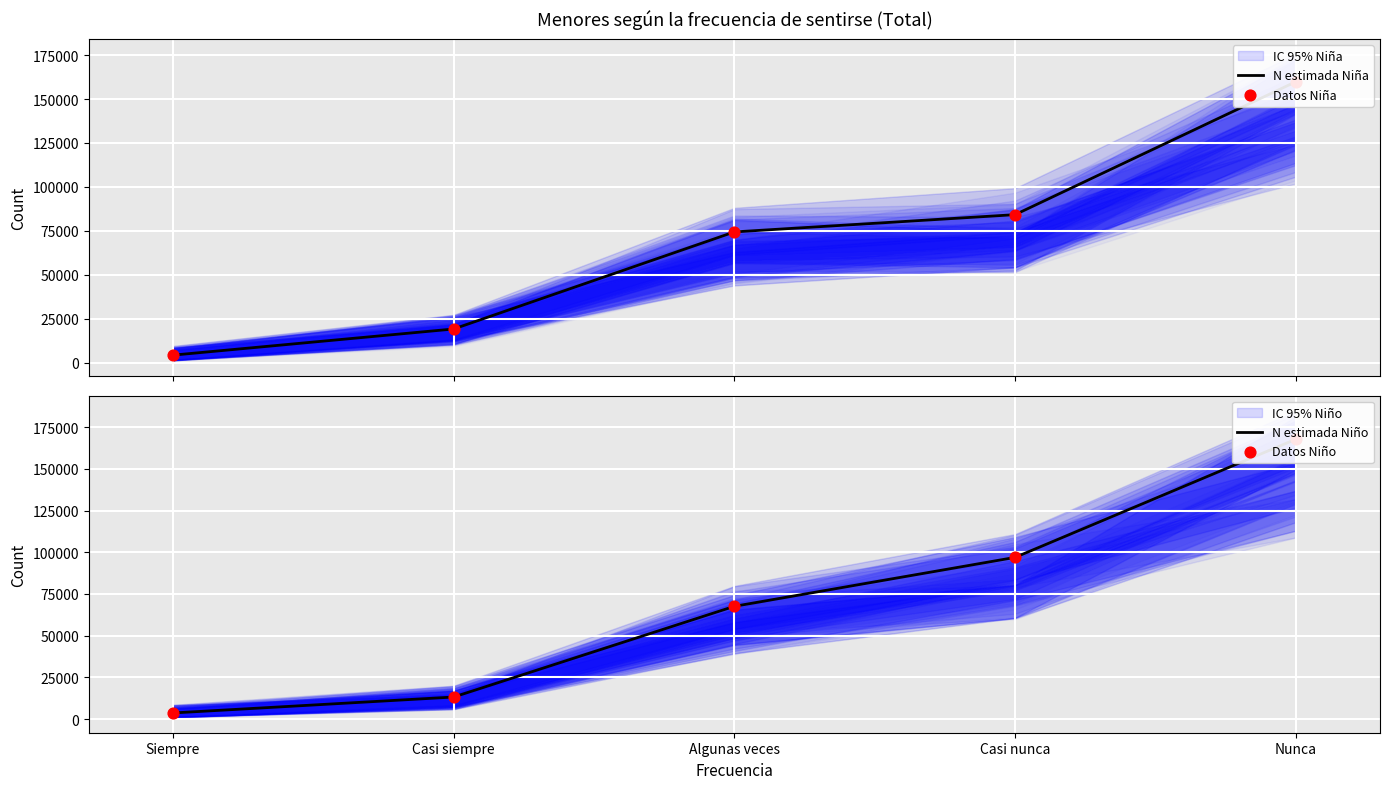

Which series has the largest total across all categories?

N estimada Niño